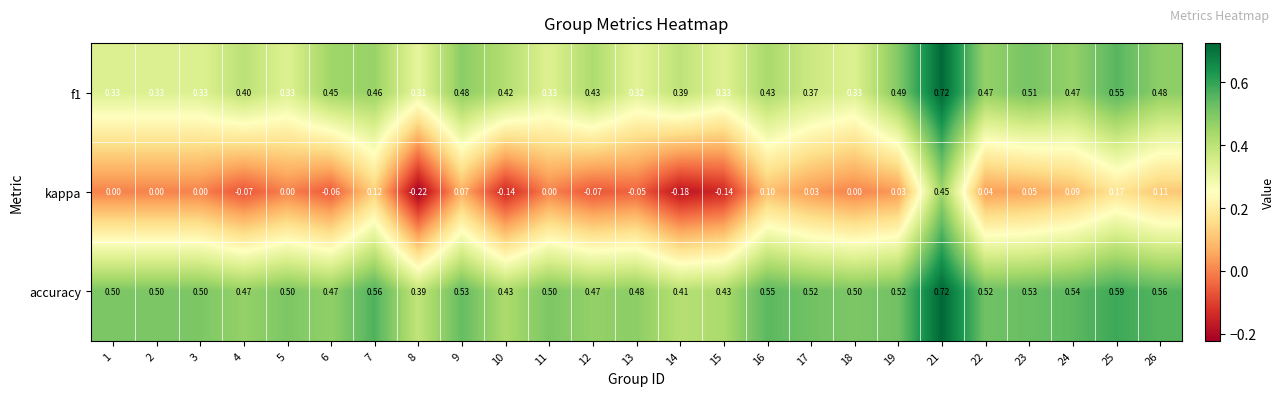

How many data points in kappa are less than 0?

8